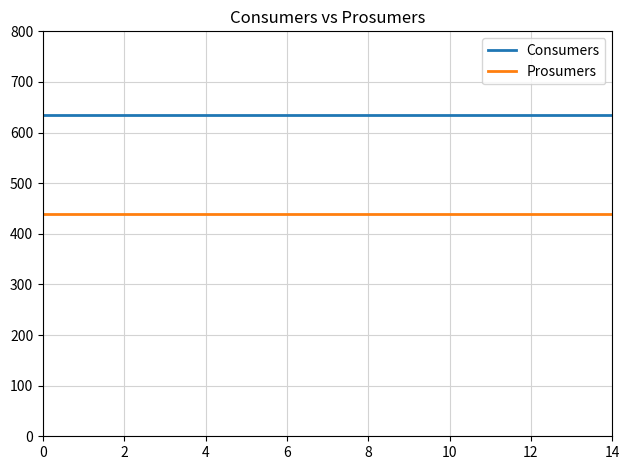

True or false: Prosumers and Consumers intersect in this chart.

False